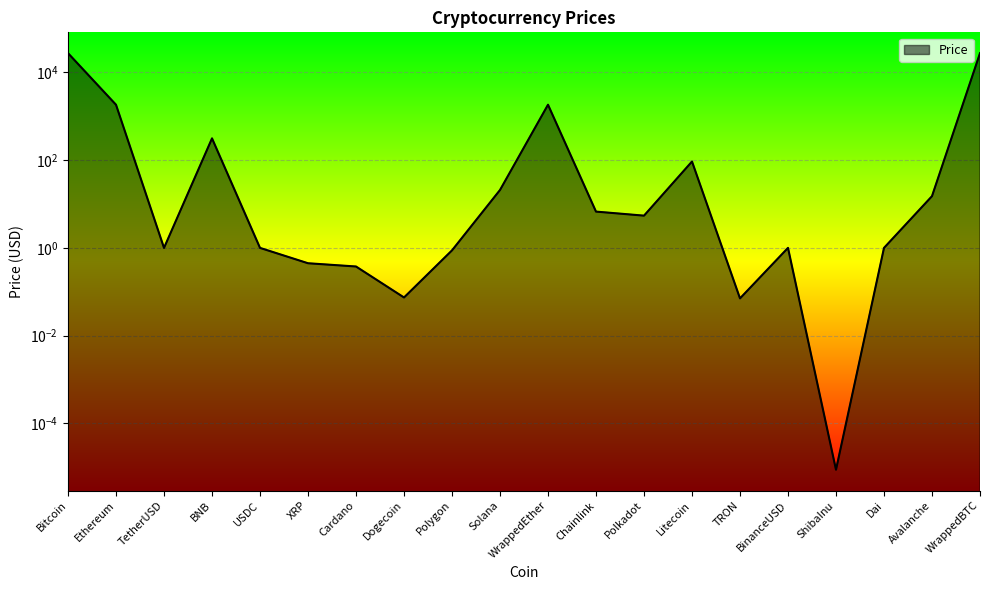

Rank the categories by value from highest to lowest.

WrappedBTC, Bitcoin, WrappedEther, Ethereum, BNB, Litecoin, Solana, Avalanche, Chainlink, Polkadot, BinanceUSD, TetherUSD, USDC, Dai, Polygon, XRP, Cardano, Dogecoin, TRON, ShibaInu